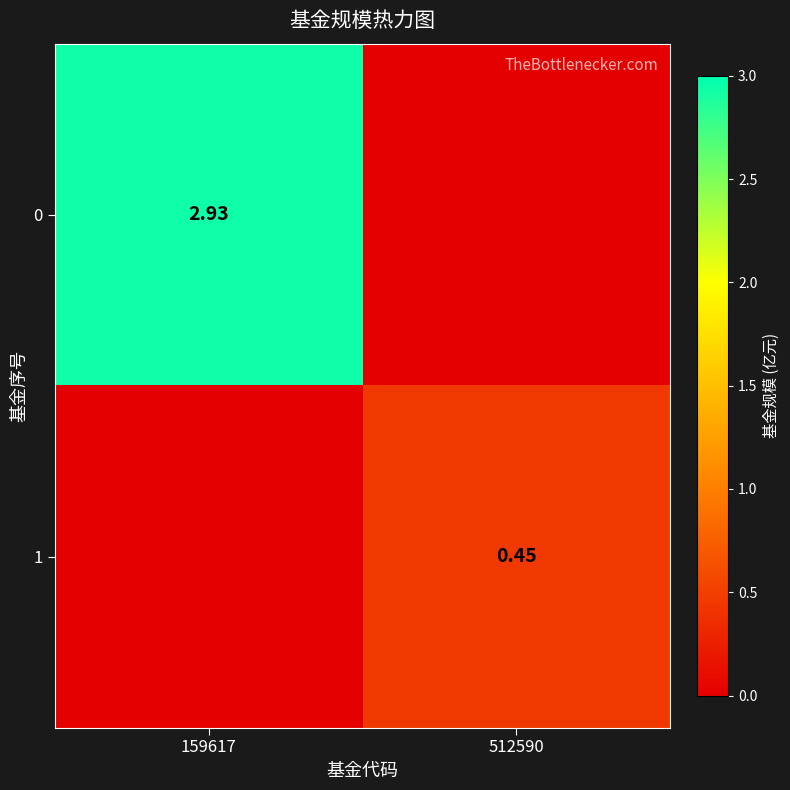

What is the total value across all series at 159617?

2.9